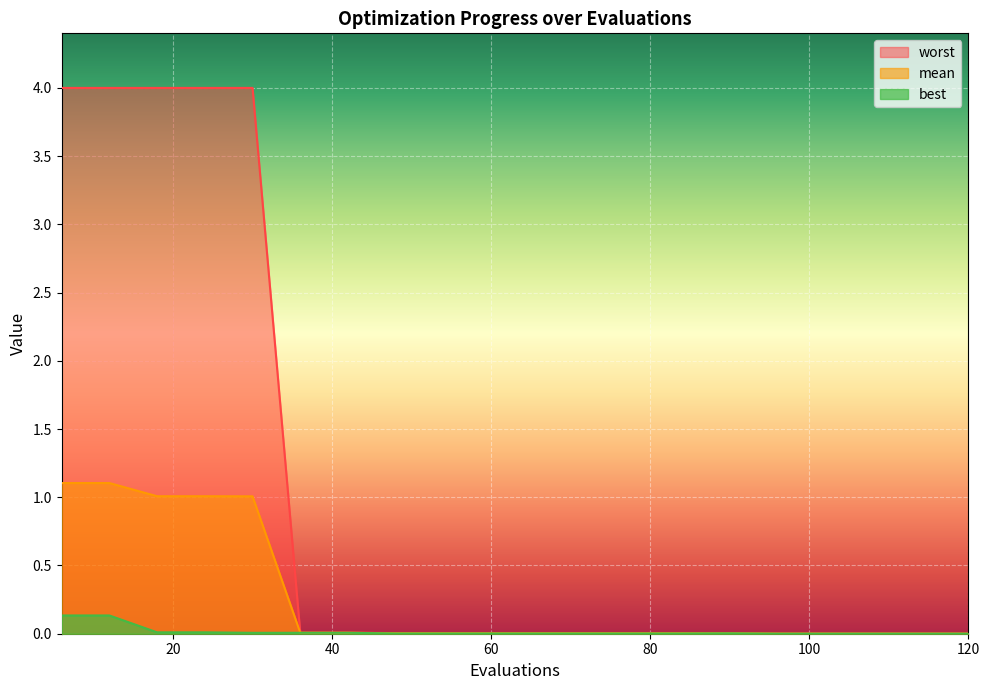

Which series has the widest spread of values?

worst